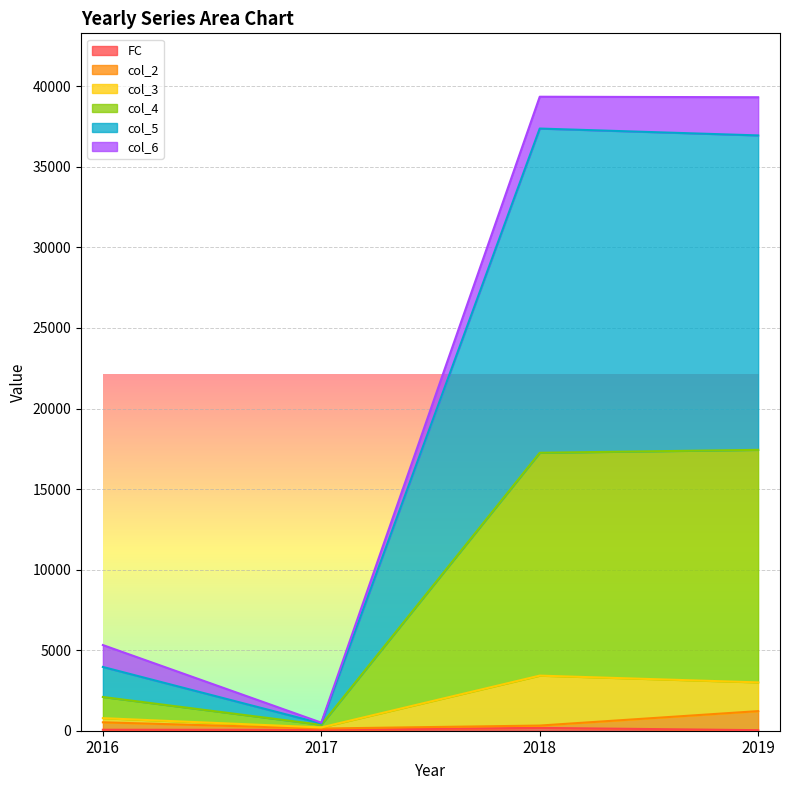

What is the approximate value of FC at 2016?

60